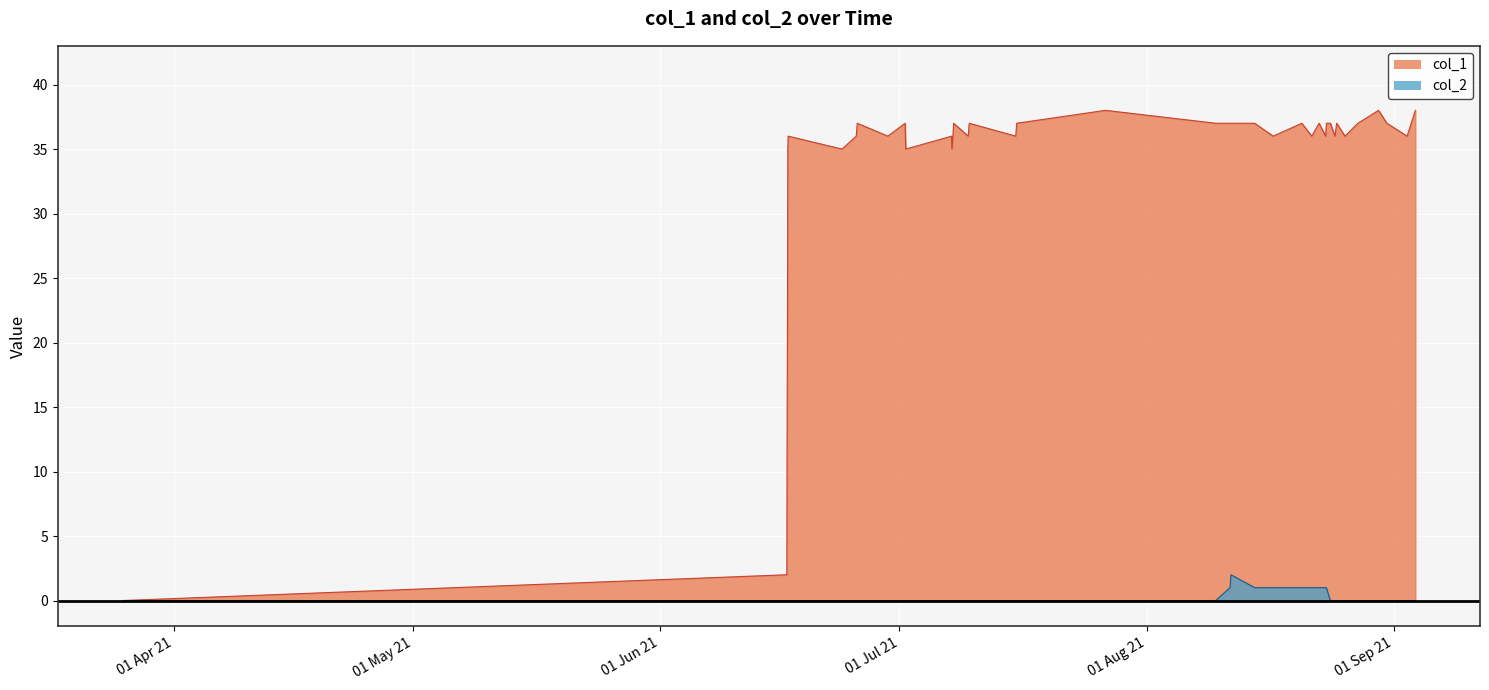

Which label corresponds to the smallest value in the chart?

01 Apr 21